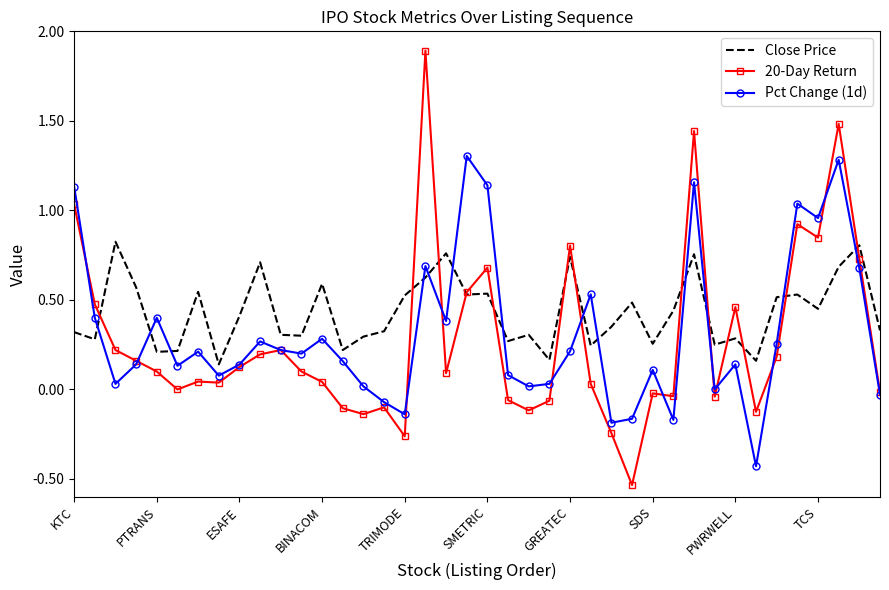

What is the maximum value for Pct Change (1d)?

1.3